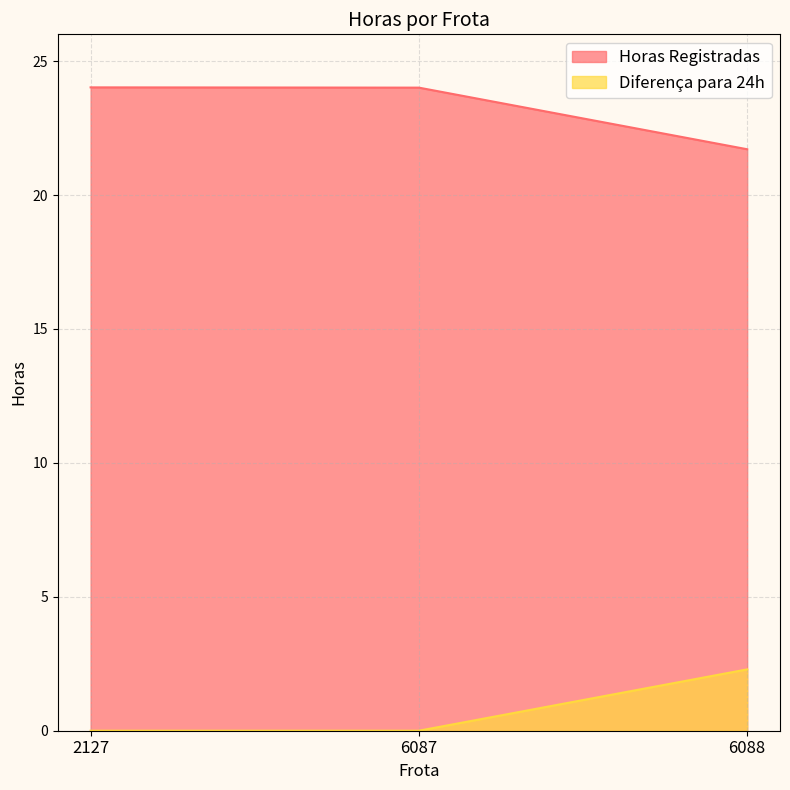

Which series has the largest total across all categories?

Horas Registradas